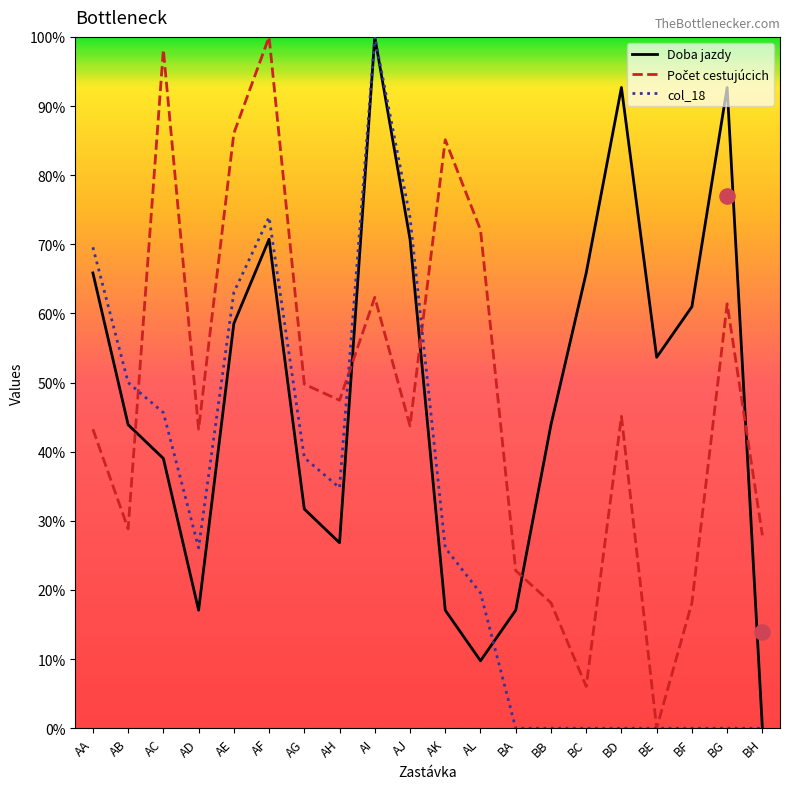

At how many categories does at least one series exceed 93?

3